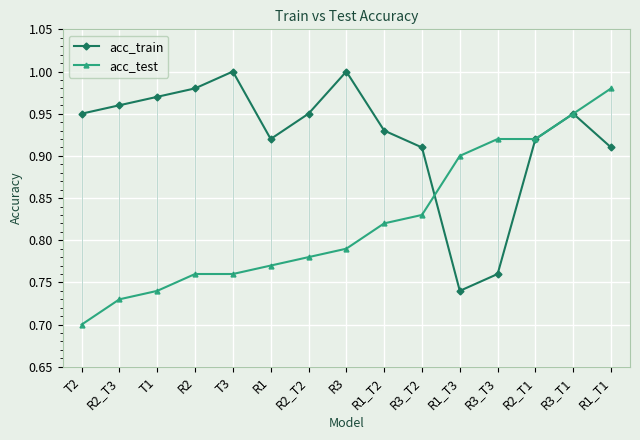

At which category does acc_train reach its first local valley?

R1